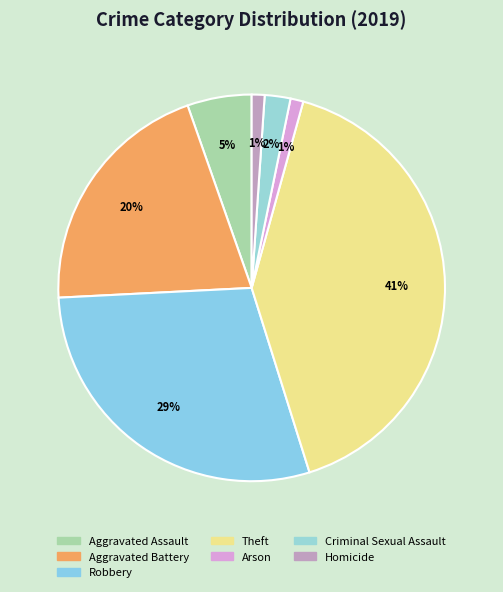

Is there a majority slice in this chart?

No